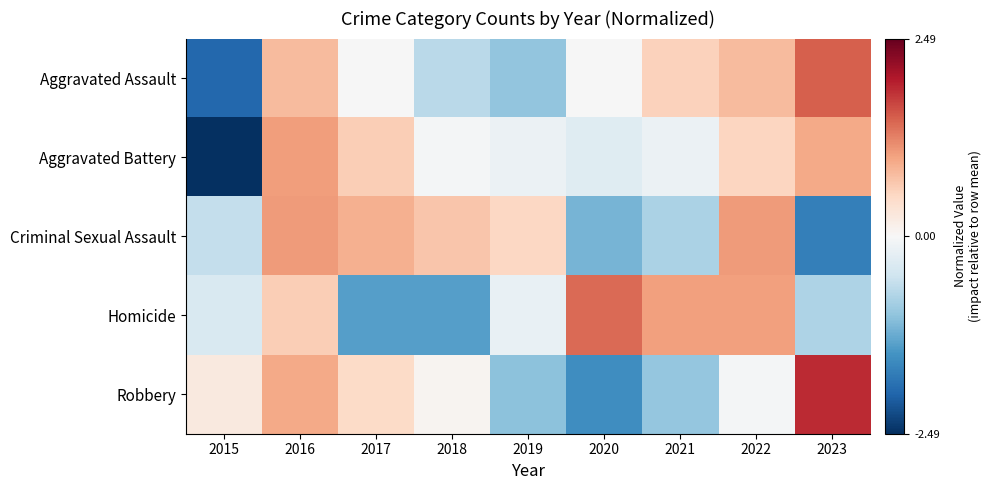

Reading left to right, list all the values displayed in this chart.

Aggravated Assault: 2015=-2.0	2016=0.8	2017=-0.0	2018=-0.7	2019=-1.0	2020=-0.0	2021=0.6	2022=0.8	2023=1.5
Aggravated Battery: 2015=-2.5	2016=1.0	2017=0.6	2018=-0.1	2019=-0.1	2020=-0.3	2021=-0.1	2022=0.5	2023=1.0
Criminal Sexual Assault: 2015=-0.6	2016=1.1	2017=0.9	2018=0.7	2019=0.5	2020=-1.1	2021=-0.8	2022=1.1	2023=-1.7
Homicide: 2015=-0.4	2016=0.6	2017=-1.4	2018=-1.4	2019=-0.2	2020=1.4	2021=1.0	2022=1.0	2023=-0.8
Robbery: 2015=0.2	2016=0.9	2017=0.5	2018=0.1	2019=-1.0	2020=-1.5	2021=-1.0	2022=-0.0	2023=1.9